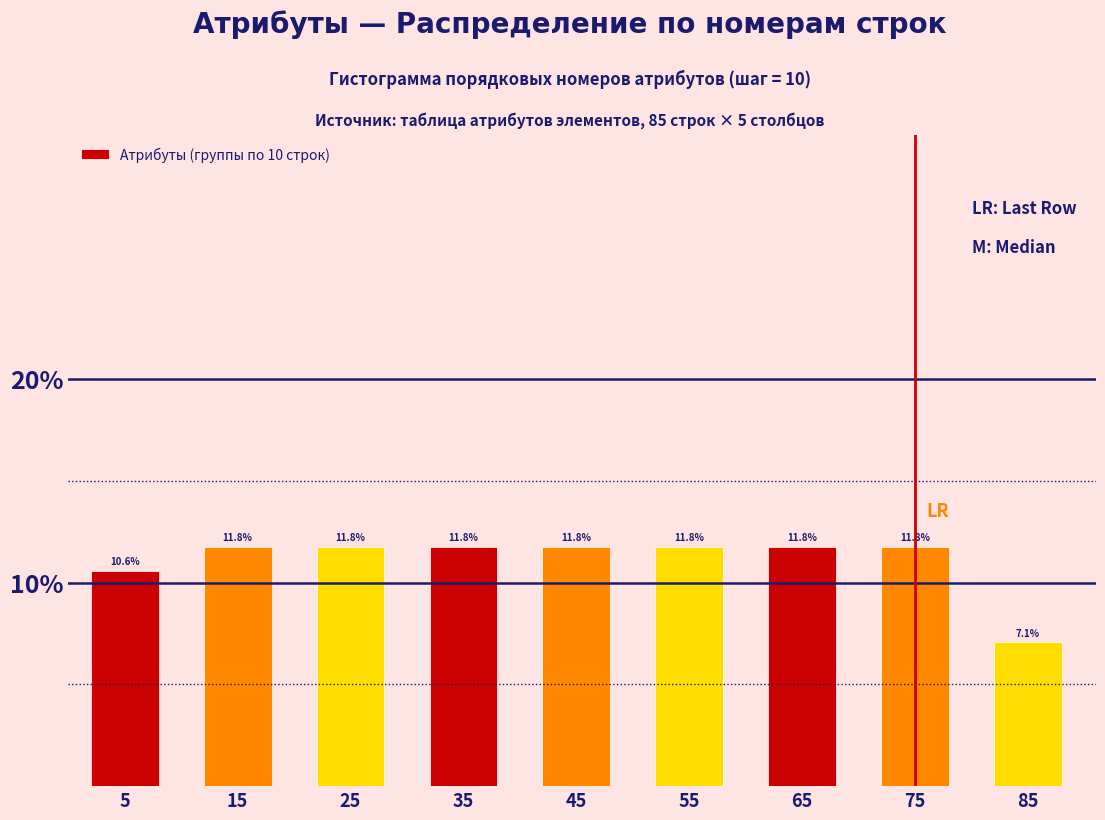

Reading left to right, list every bar in this chart as the range it spans on the x-axis followed by its height.

0 to 10: 10.6
10 to 20: 11.8
20 to 30: 11.8
30 to 40: 11.8
40 to 50: 11.8
50 to 60: 11.8
60 to 70: 11.8
70 to 80: 11.8
80 to 90: 7.1